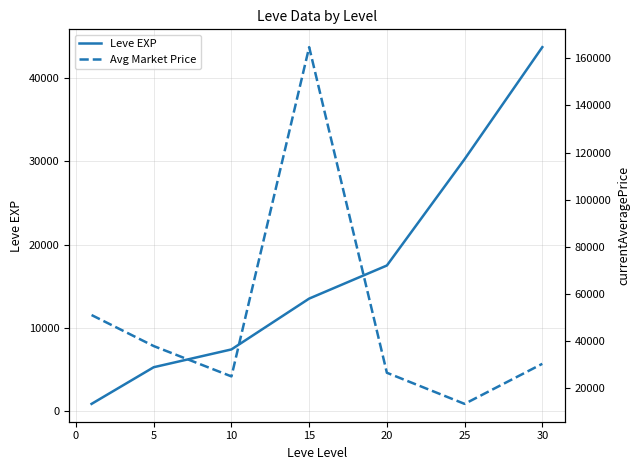

True or false: Leve EXP has more than 0 interior local peaks.

False